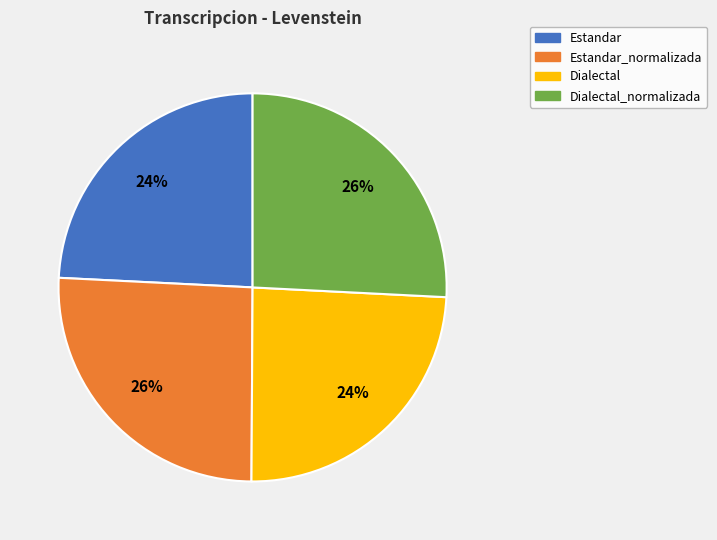

To the nearest percent, what is the difference between the largest and smallest slice percentages?

2%